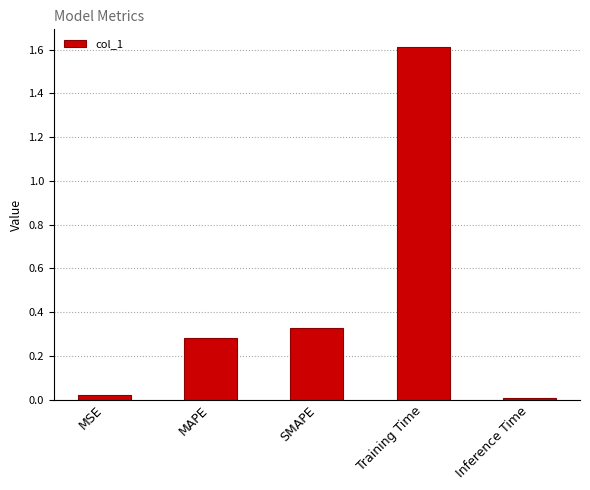

Where is the data nearest to the value 0?

Inference Time